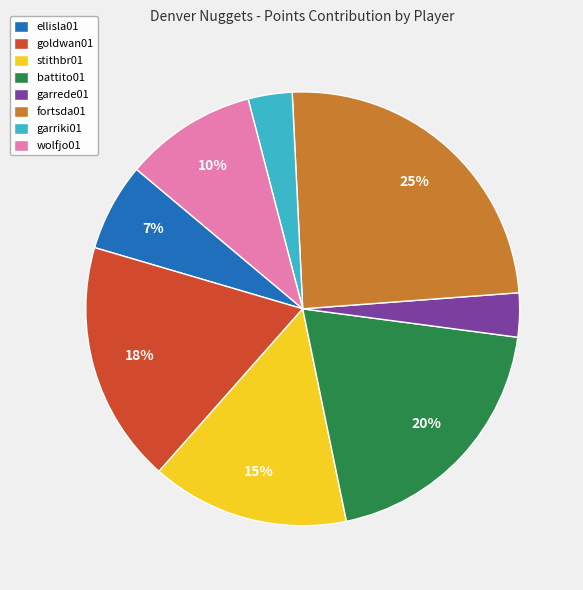

To the nearest percent, what percentage of the pie is ellisla01?

7%